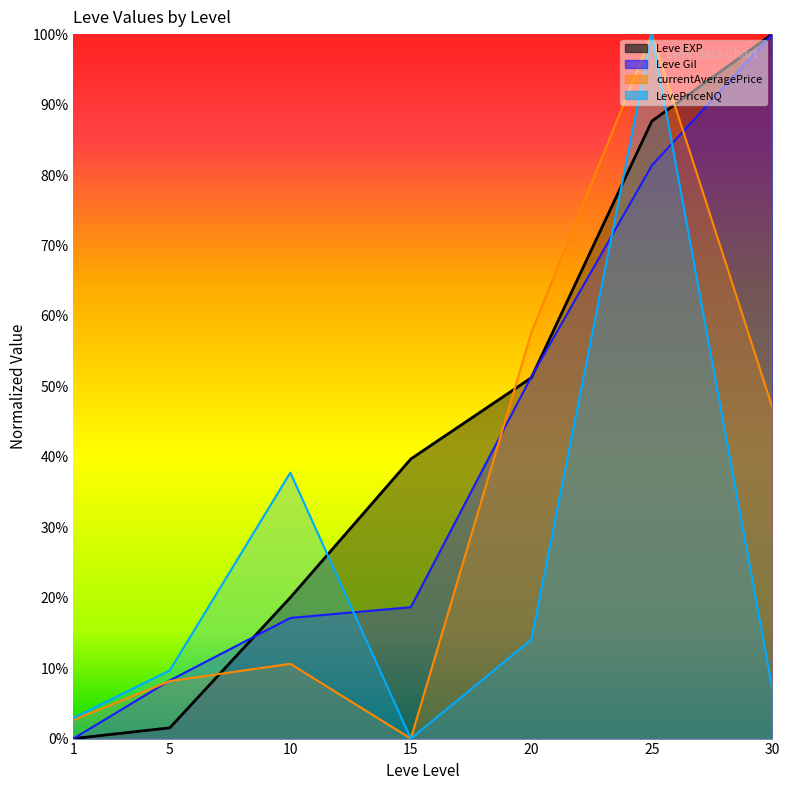

Rank the series by their maximum value, from highest to lowest.

Leve EXP, Leve Gil, currentAveragePrice, LevePriceNQ